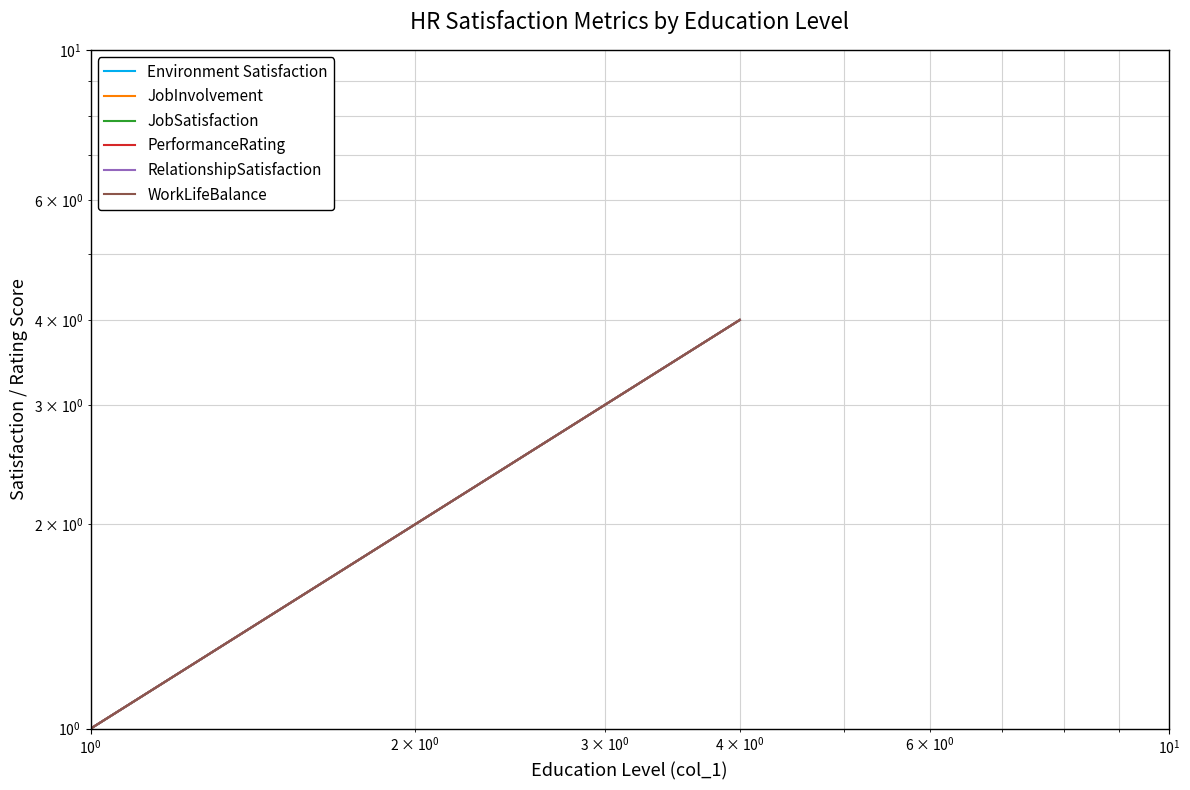

True or false: JobInvolvement and JobSatisfaction cross at least once.

False